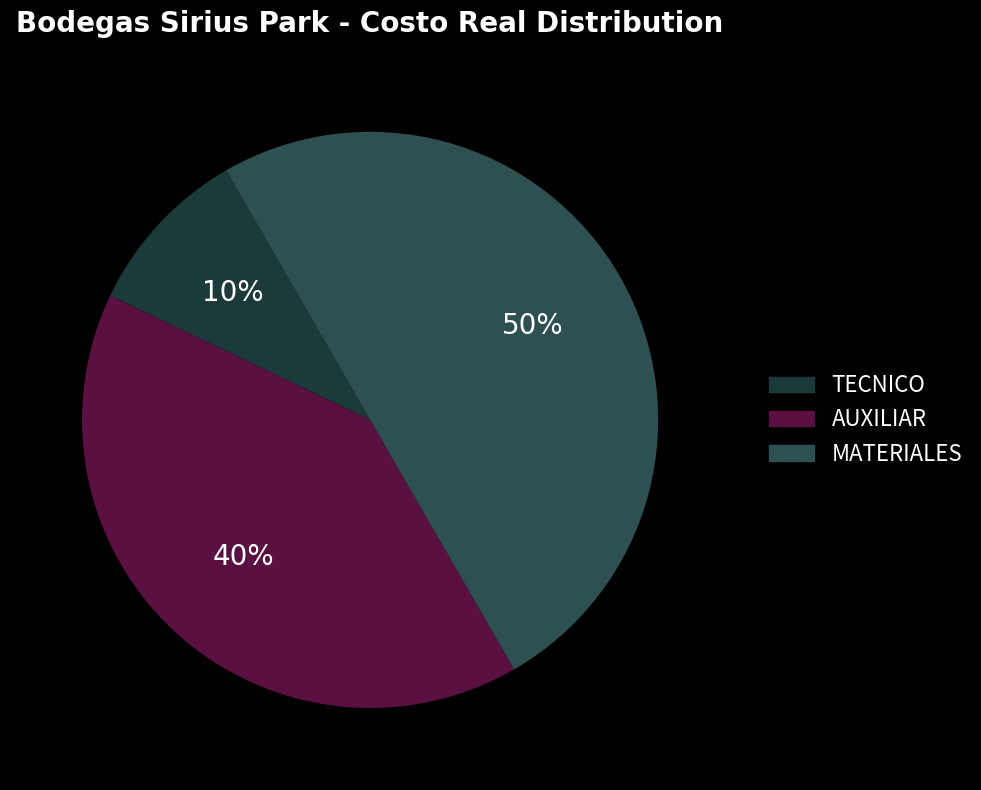

Is the sum of AUXILIAR and TECNICO greater than half?

No